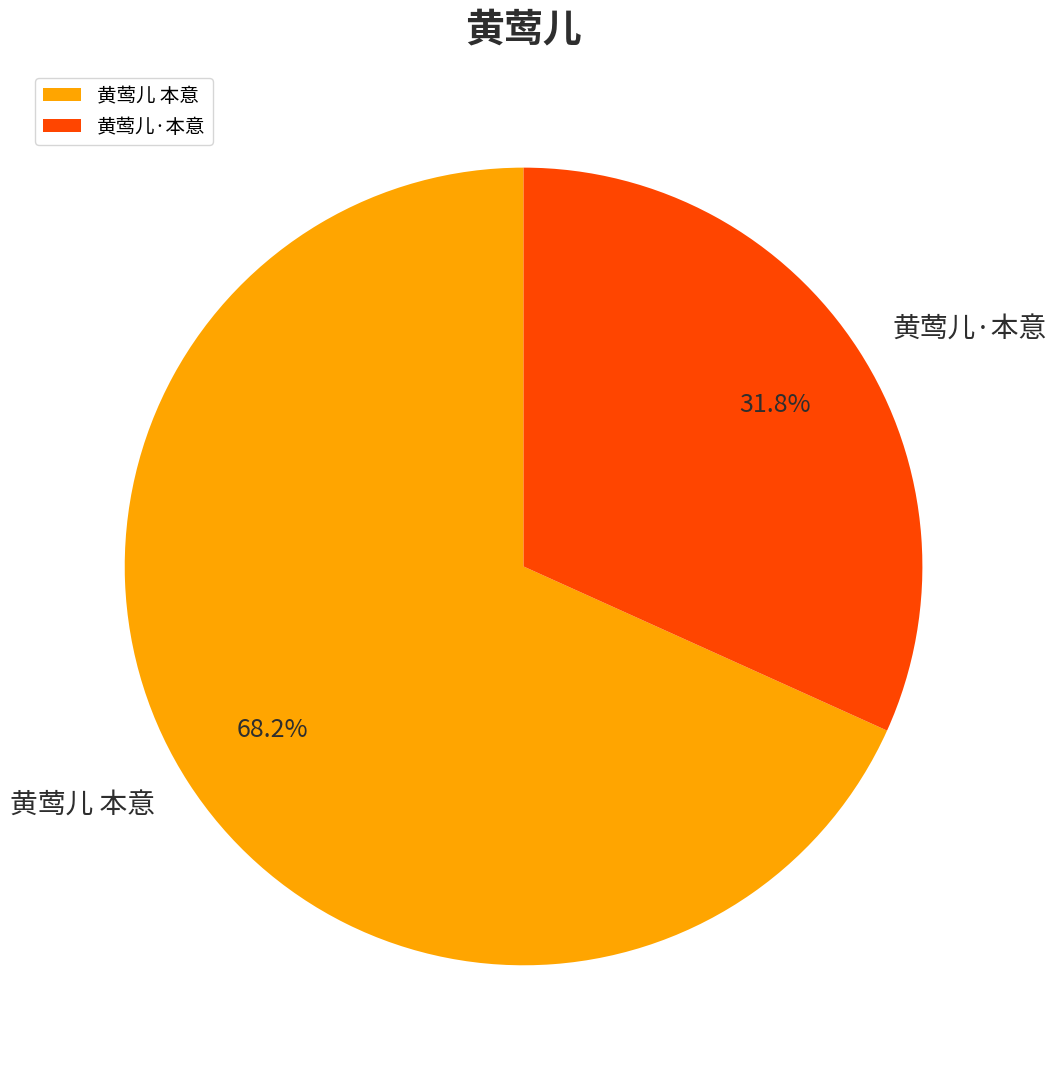

True or false: 黄莺儿 本意 accounts for 58% of the total.

False